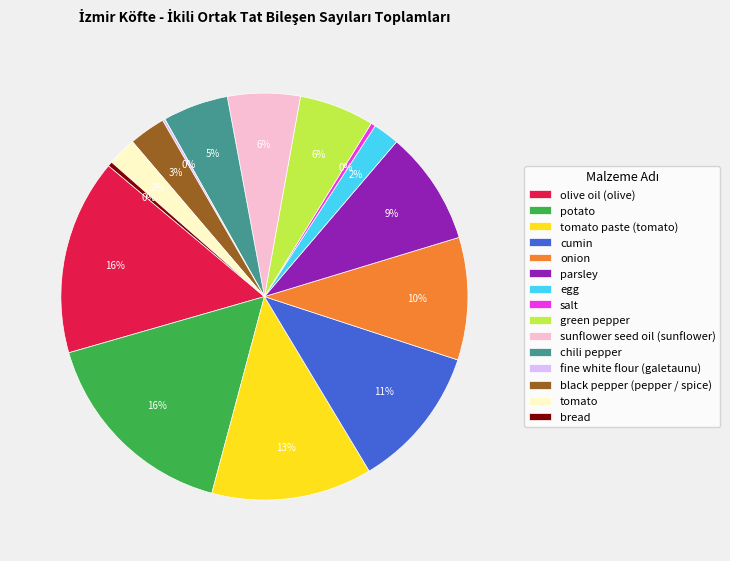

Combined, do cumin and parsley account for over 50%?

No